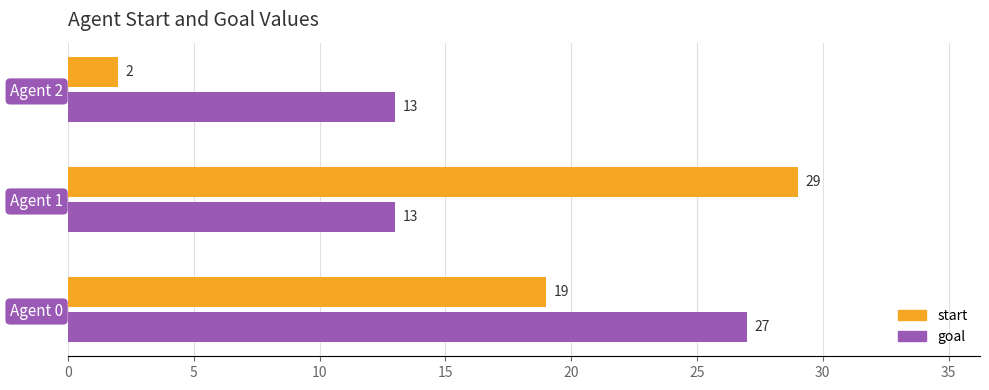

What is the total value across all series at Agent 2?

15